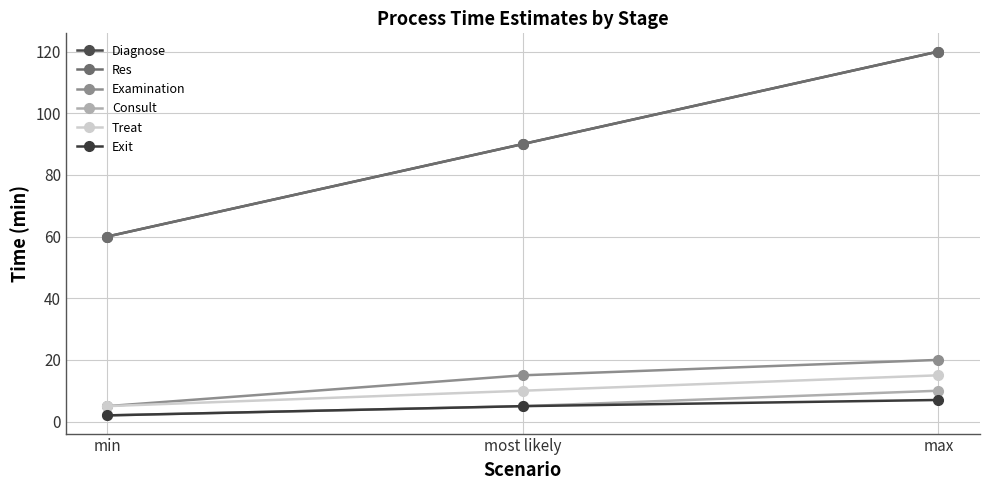

Which series has the largest range (max minus min)?

Diagnose